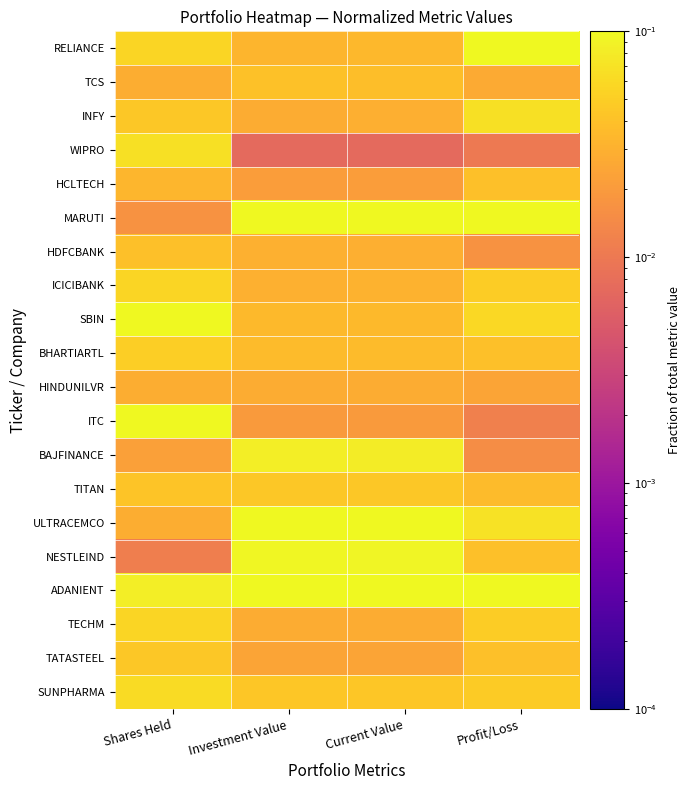

At which category is the sum across all series the highest?

Shares Held